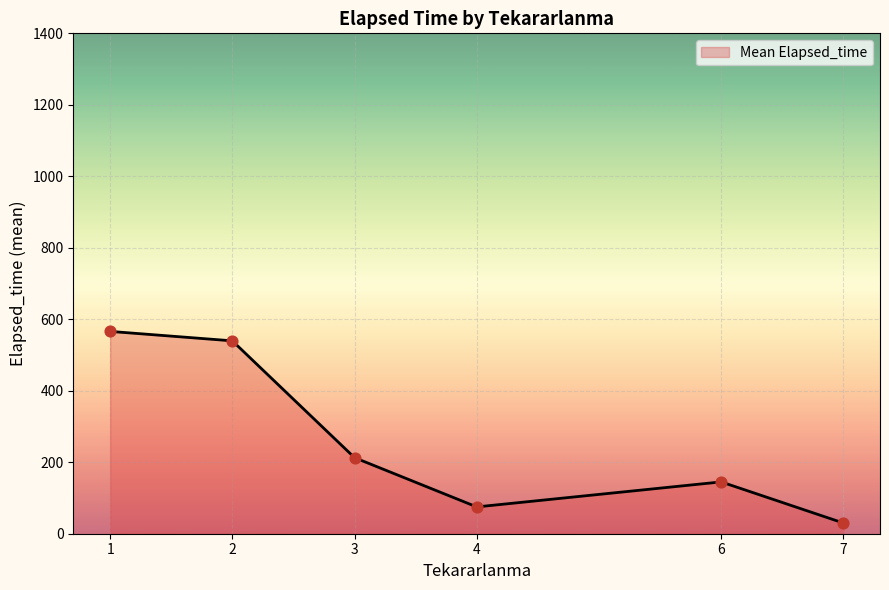

What is the change in value from 3 to 4?

-137.8